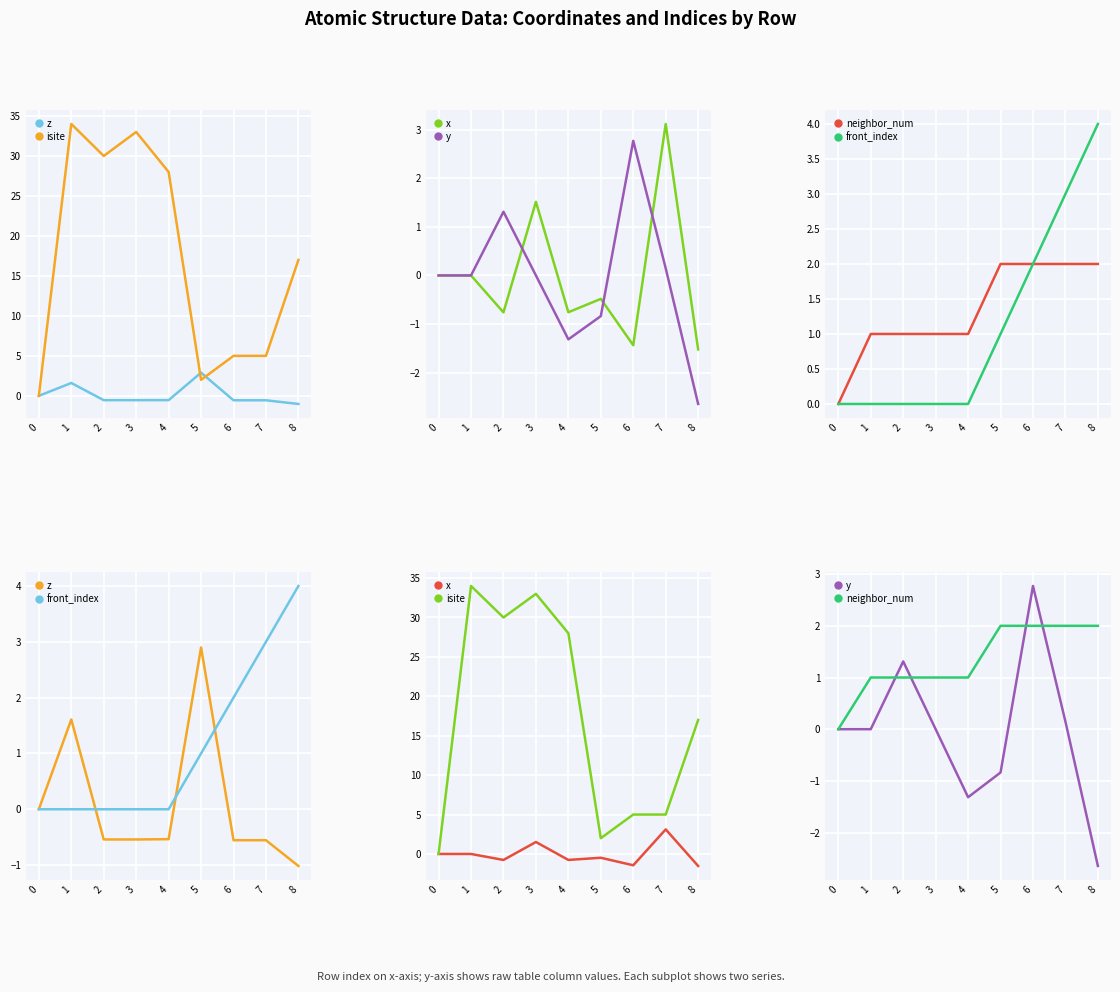

What is the value of the y point at the 5th from the left?

-1.3